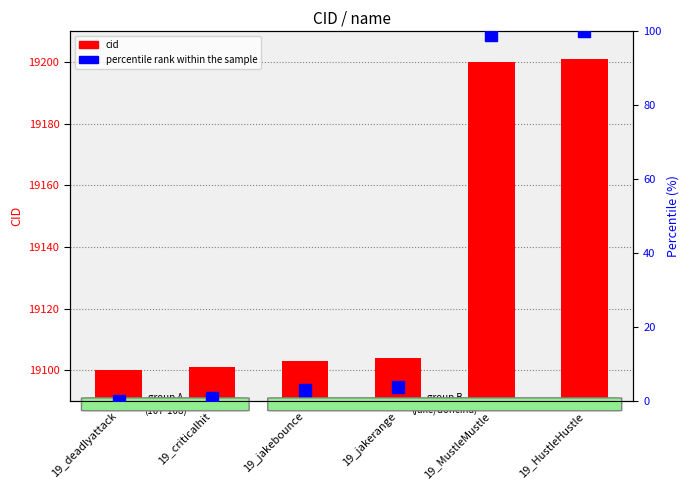

Which series has the widest spread of values?

cid